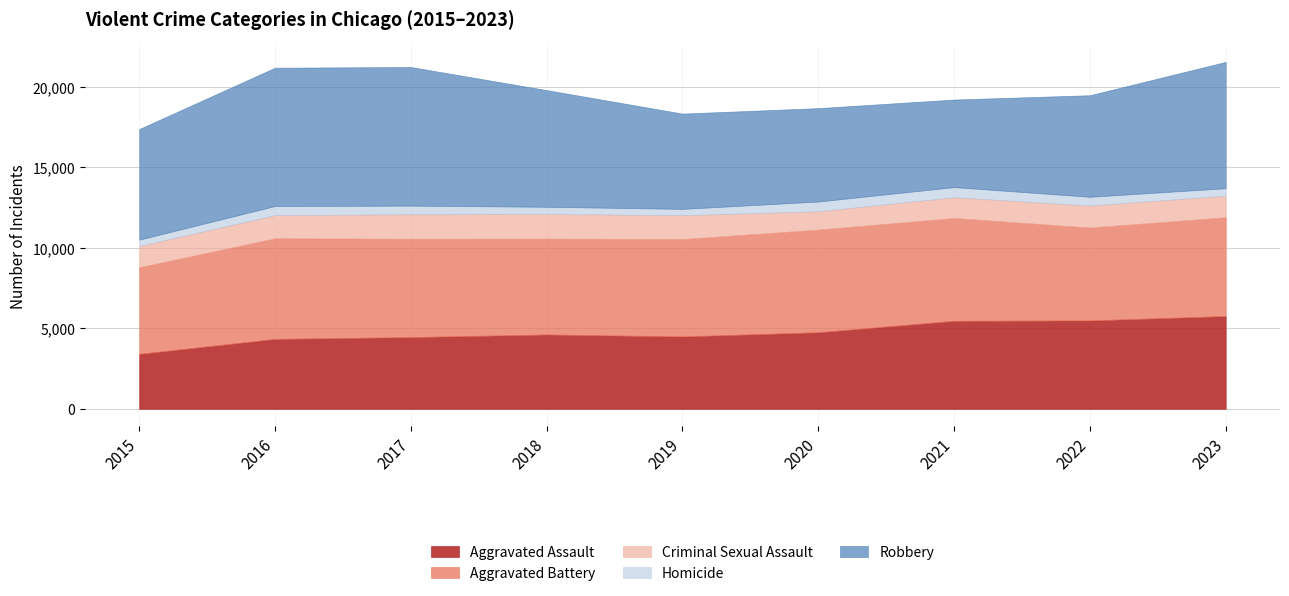

True or false: Aggravated Battery and Criminal Sexual Assault intersect in this chart.

False